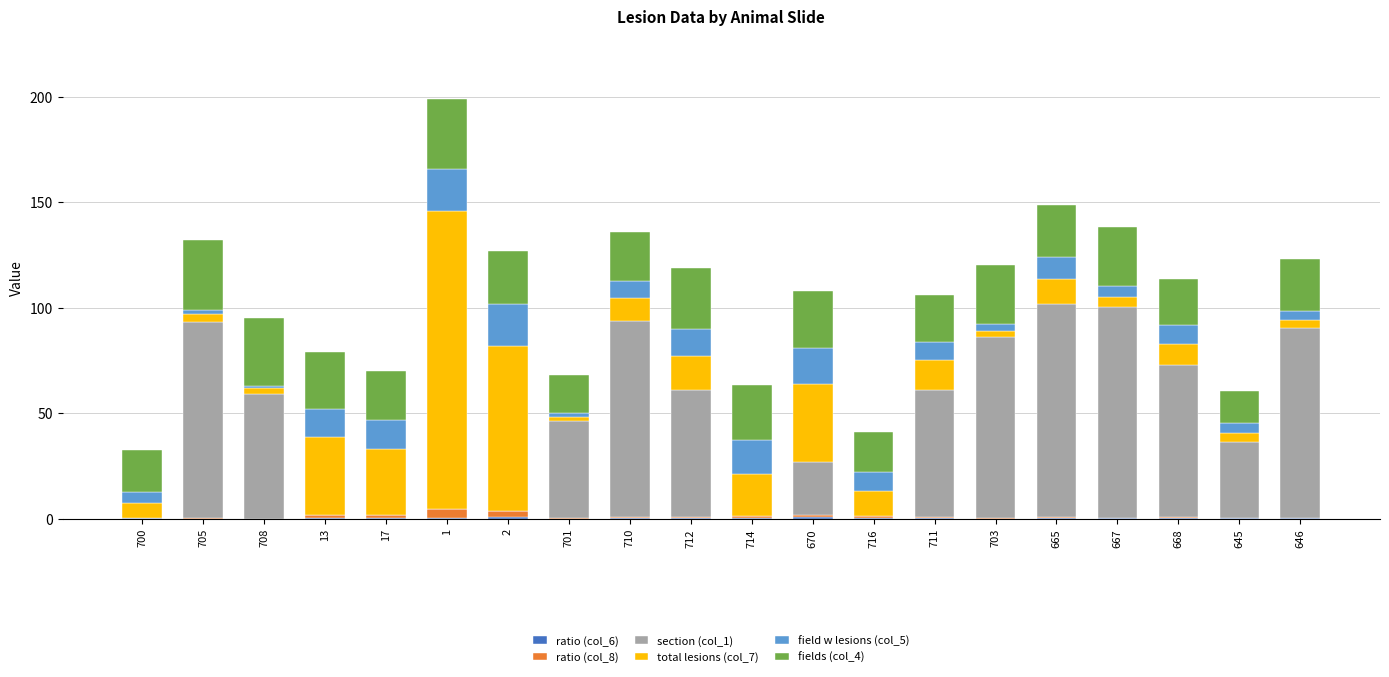

What is the total value across all series at 705?

132.2